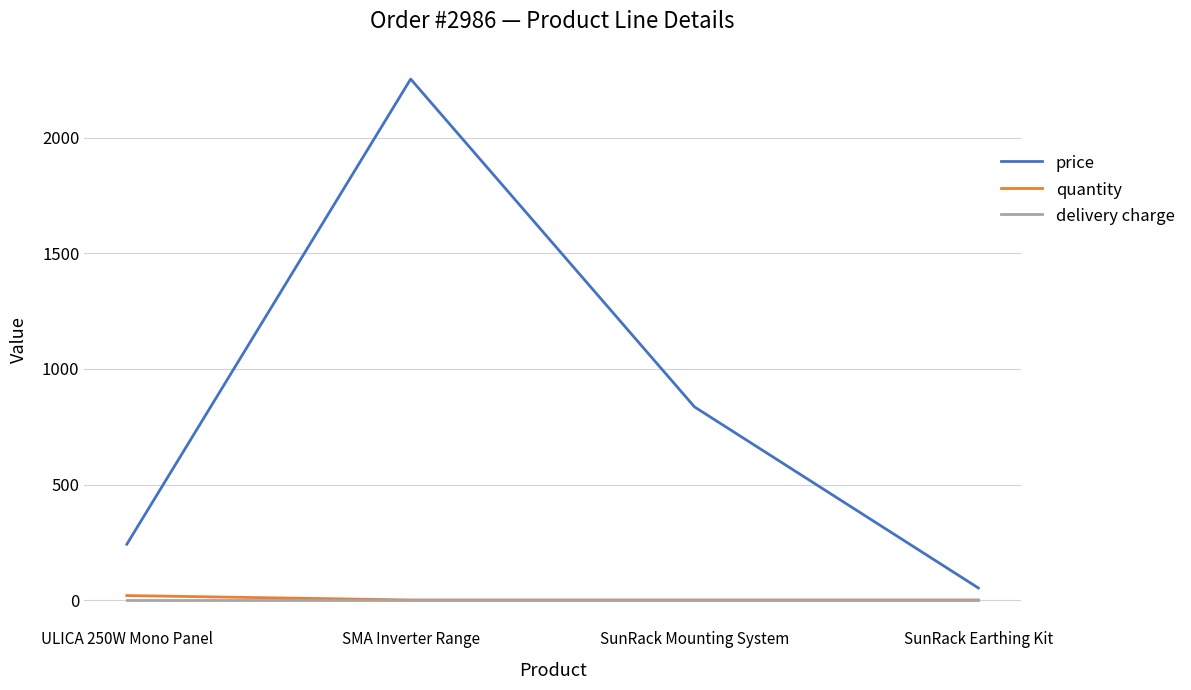

True or false: delivery charge and price cross at least once.

False